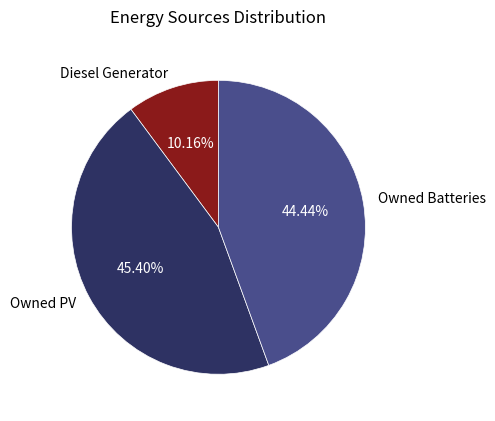

Combined, do Diesel Generator and Owned PV account for over 50%?

Yes